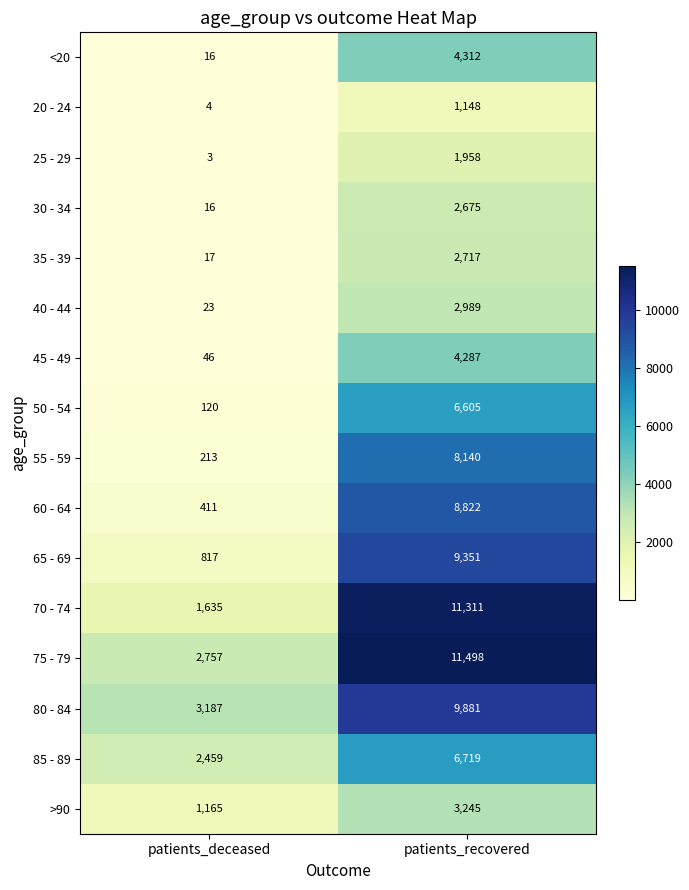

At which label does <20 reach its peak?

patients_recovered